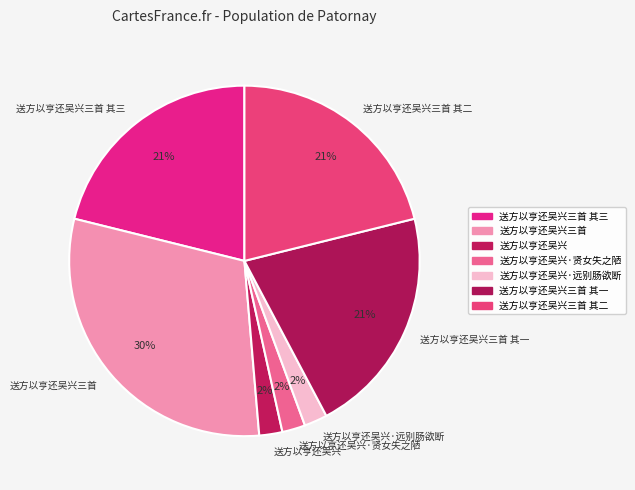

Which has a higher value, 送方以亨还吴兴三首 其一 or 送方以亨还吴兴三首?

送方以亨还吴兴三首